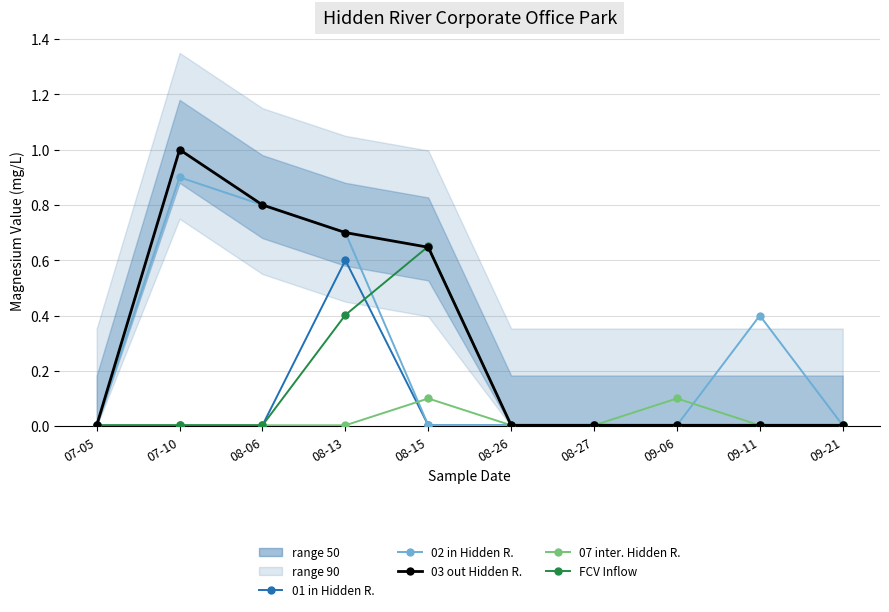

How many lines are shown in the chart?

5